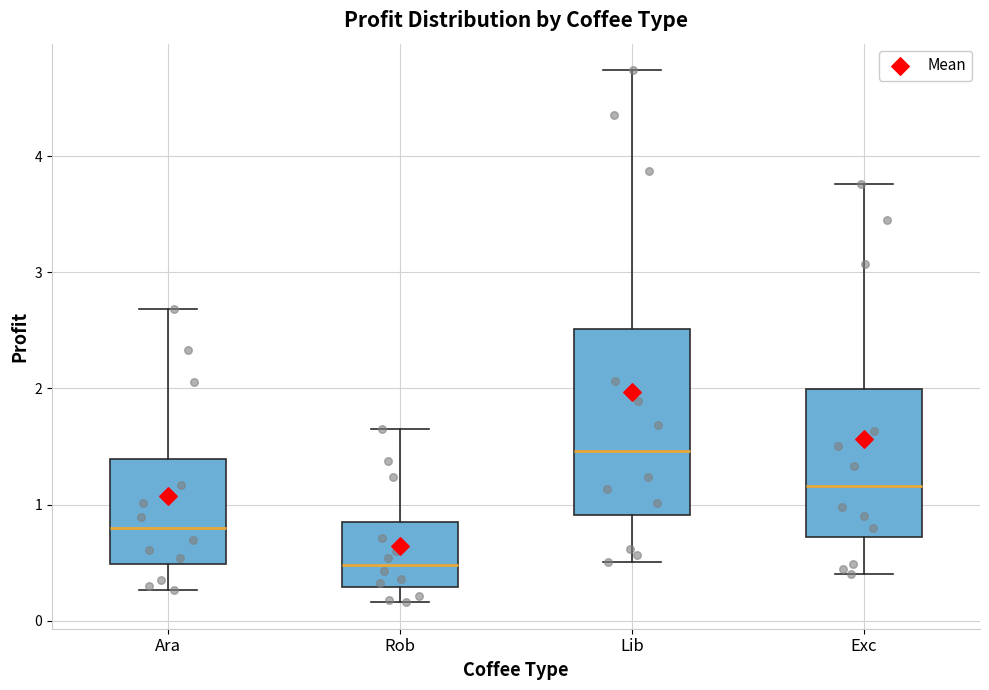

Reading left to right, read every box against the y-axis: the position of its median line, the range the box covers, and the ends of its whiskers. The values are not printed on the chart, so give them approximately, as read against the axis.

Ara: median 0.8, box 0.5 to 1.4, whiskers 0.3 to 2.7
Rob: median 0.5, box 0.3 to 0.8, whiskers 0.2 to 1.6
Lib: median 1.5, box 0.9 to 2.5, whiskers 0.5 to 4.7
Exc: median 1.2, box 0.7 to 2.0, whiskers 0.4 to 3.8